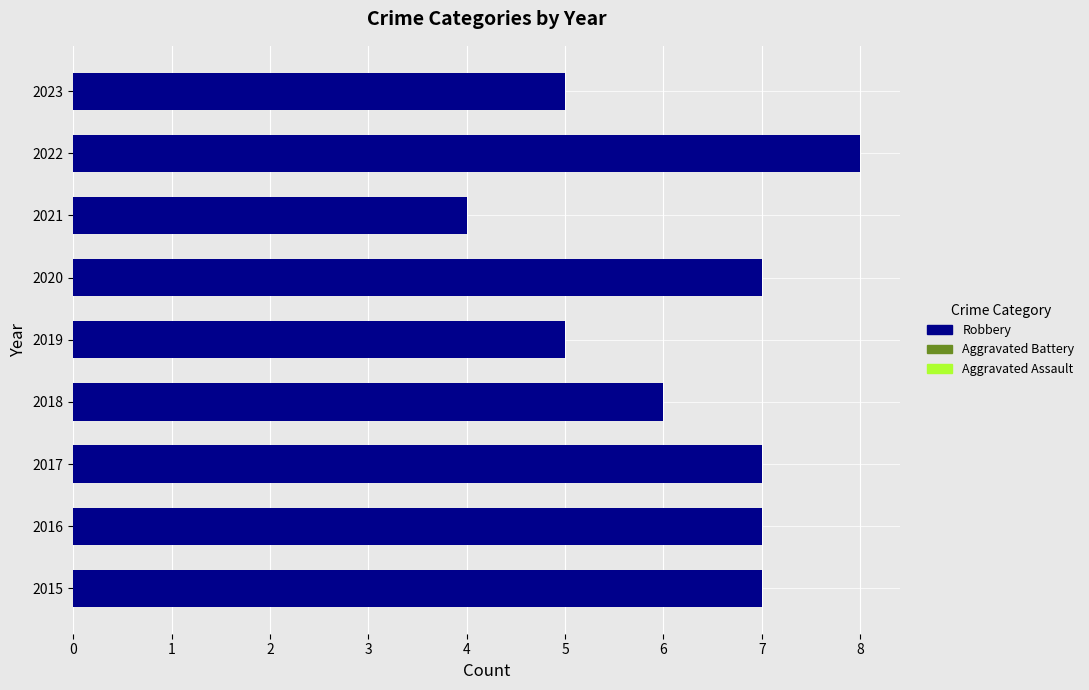

How many groups of bars are there?

9